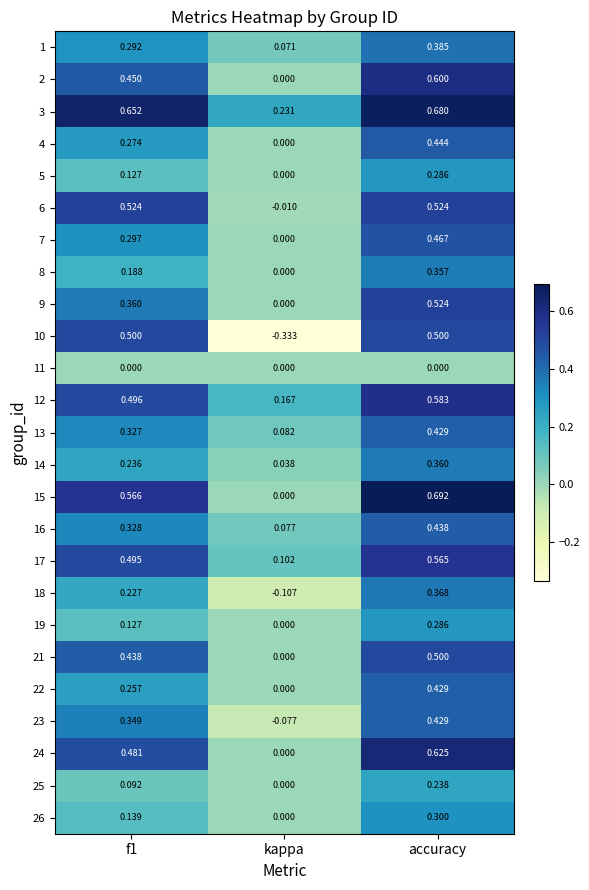

What is the total value across all series at accuracy?

11.0